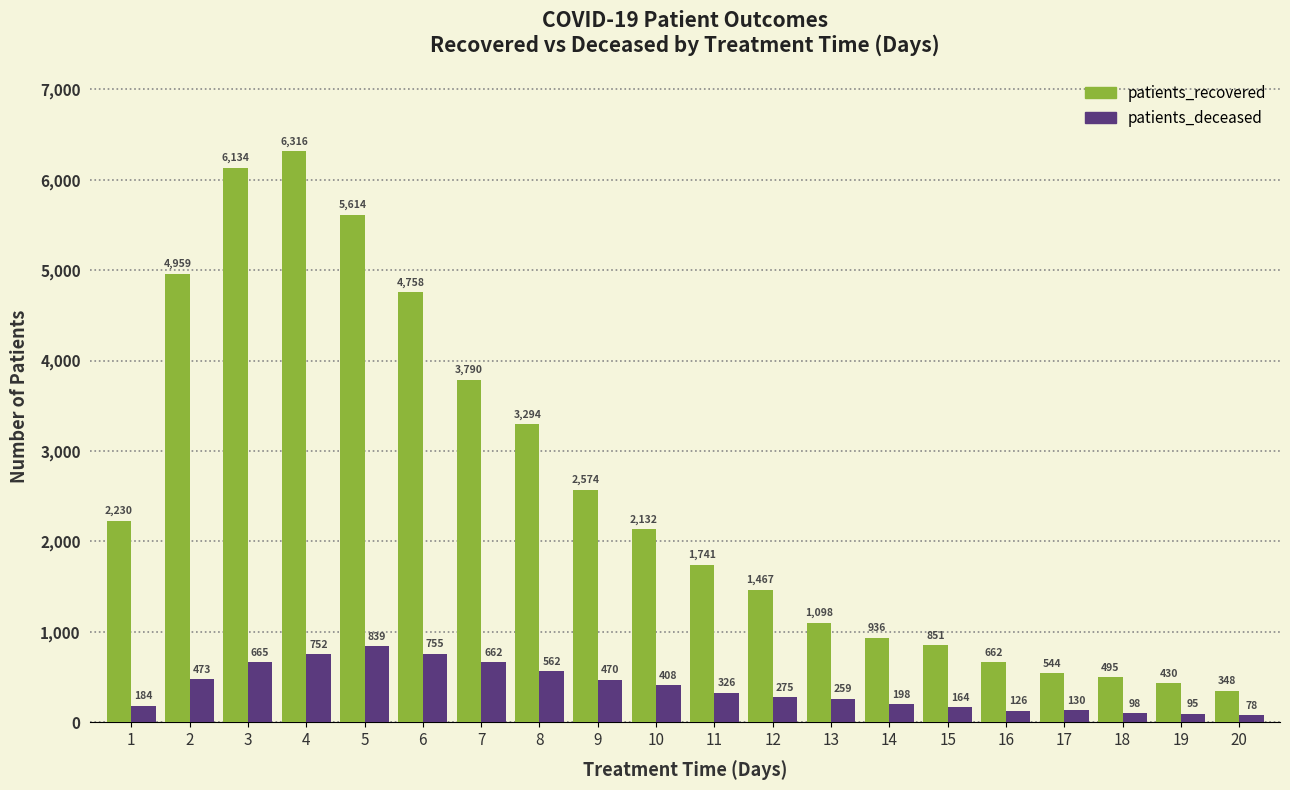

At 10, list the series in order from largest to smallest.

patients_recovered, patients_deceased